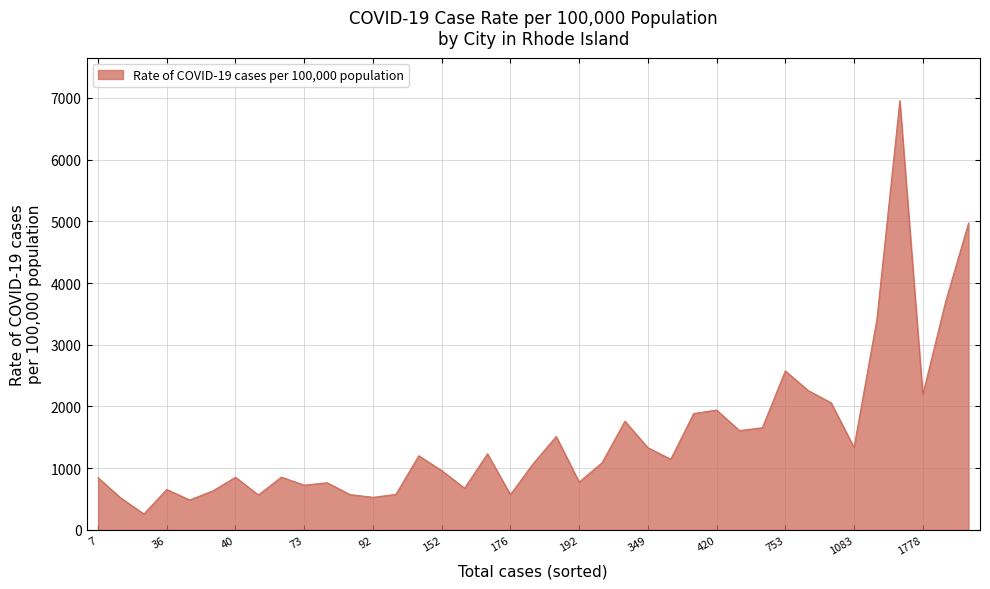

What is the difference between the maximum and minimum values?

6696